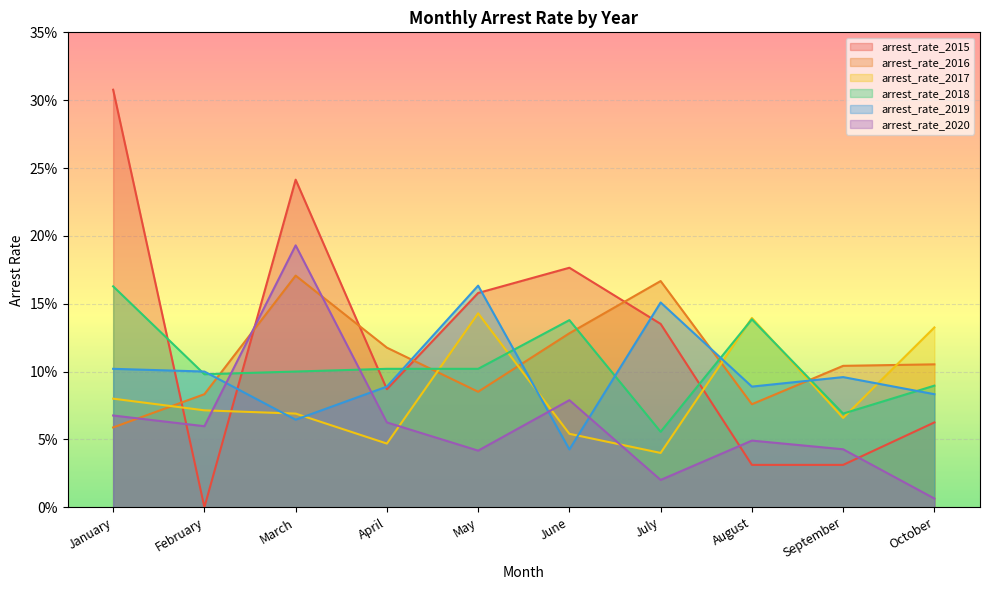

What is the average value of the arrest_rate_2019 series?

0.1